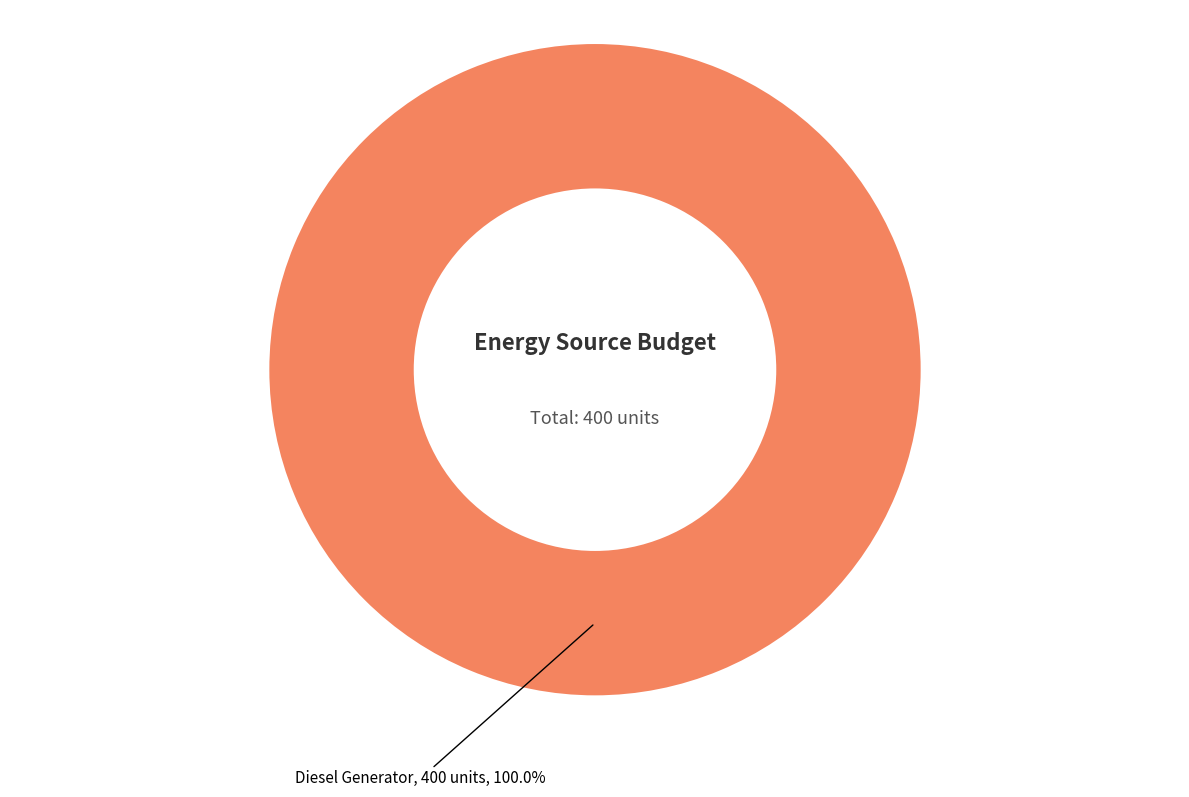

How many slices are in this pie chart?

1